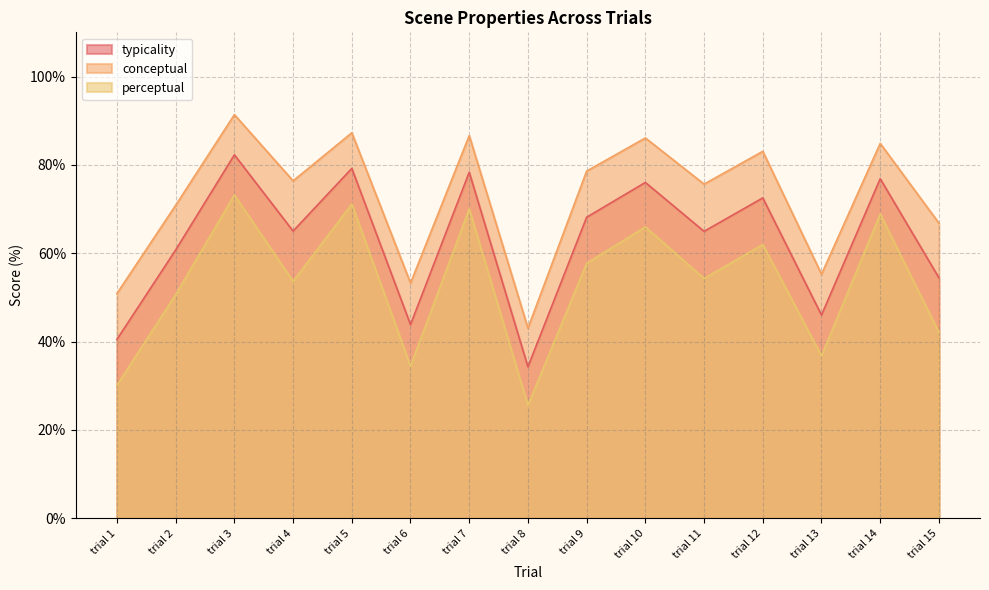

Which series has the largest range (max minus min)?

conceptual